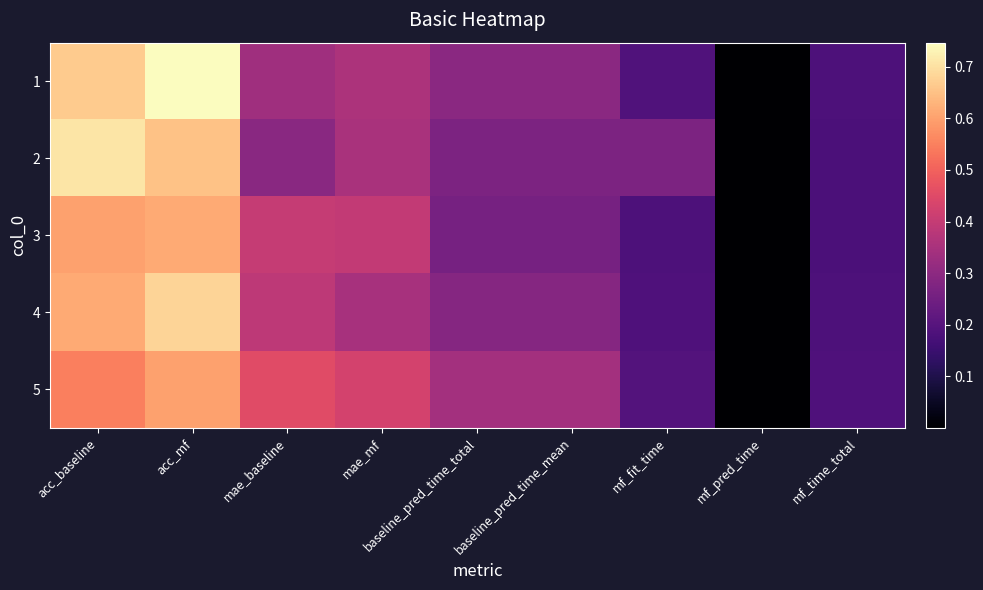

What is the greatest value displayed?

0.7